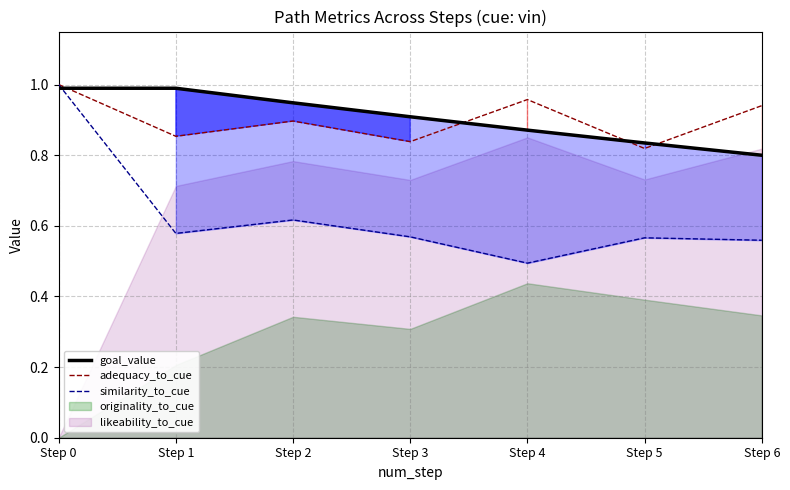

True or false: adequacy_to_cue and similarity_to_cue intersect in this chart.

False